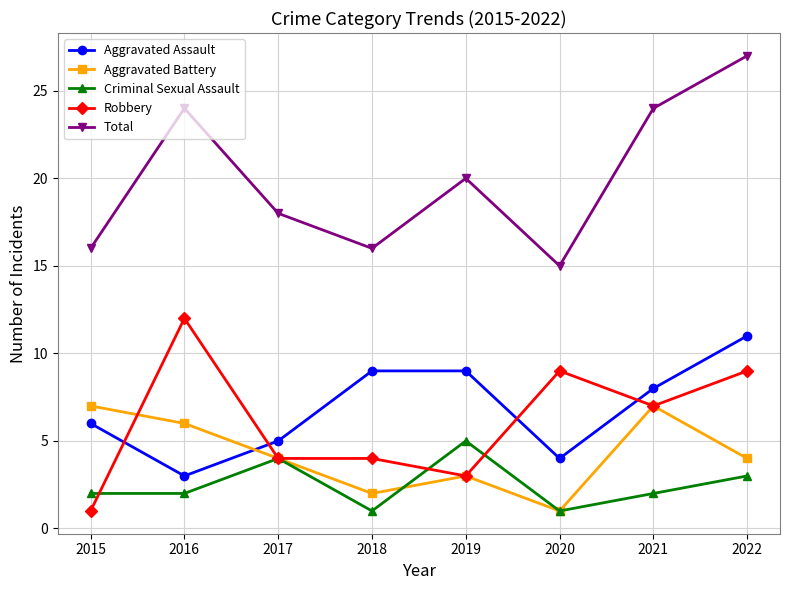

True or false: Aggravated Assault has a value of 2 at 2015.

False